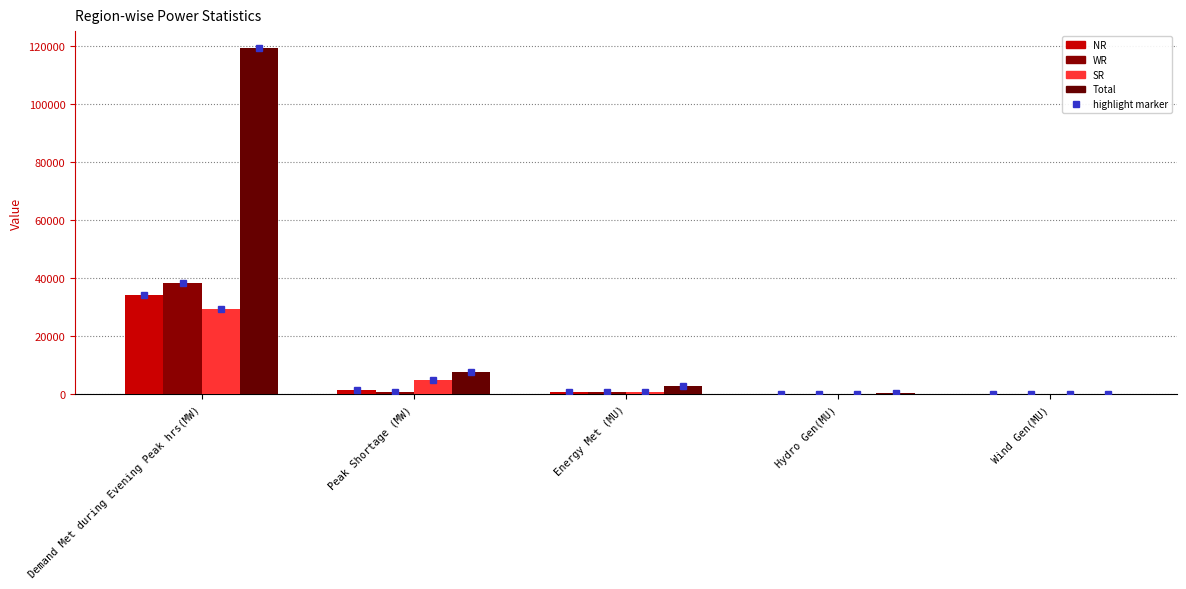

How many groups of bars are there?

5